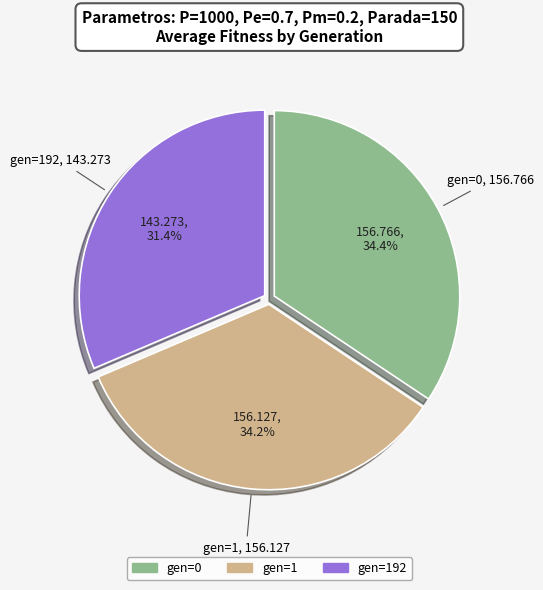

Count the number of slices in the pie.

3